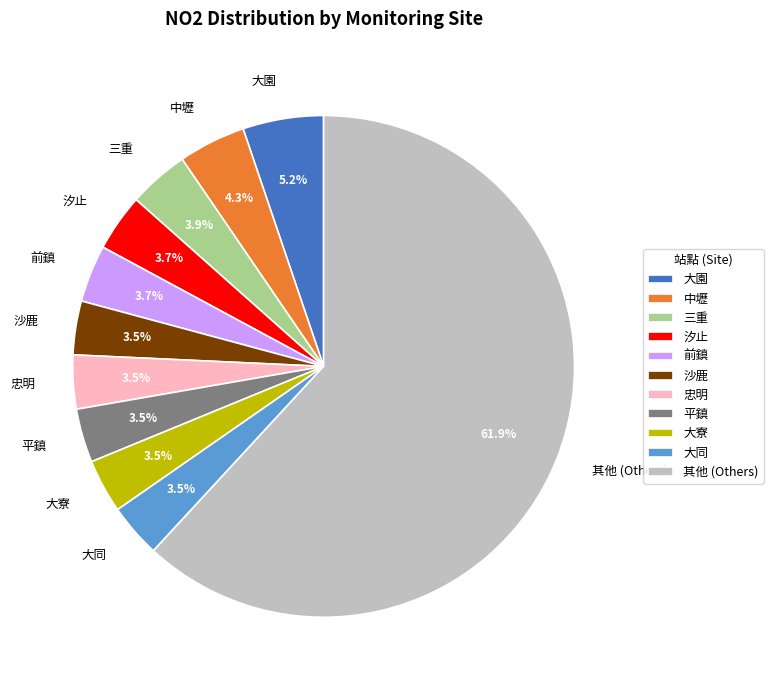

What is the largest slice in the pie chart?

其他 (Others)